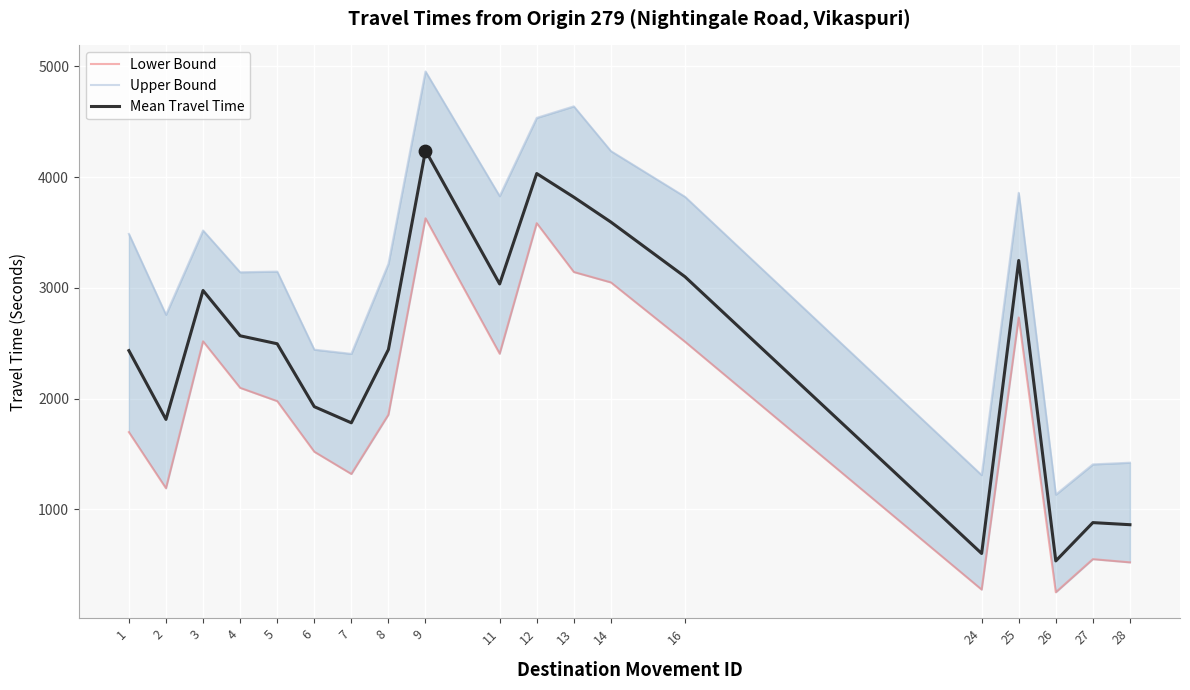

At how many categories does at least one series exceed 2895?

12